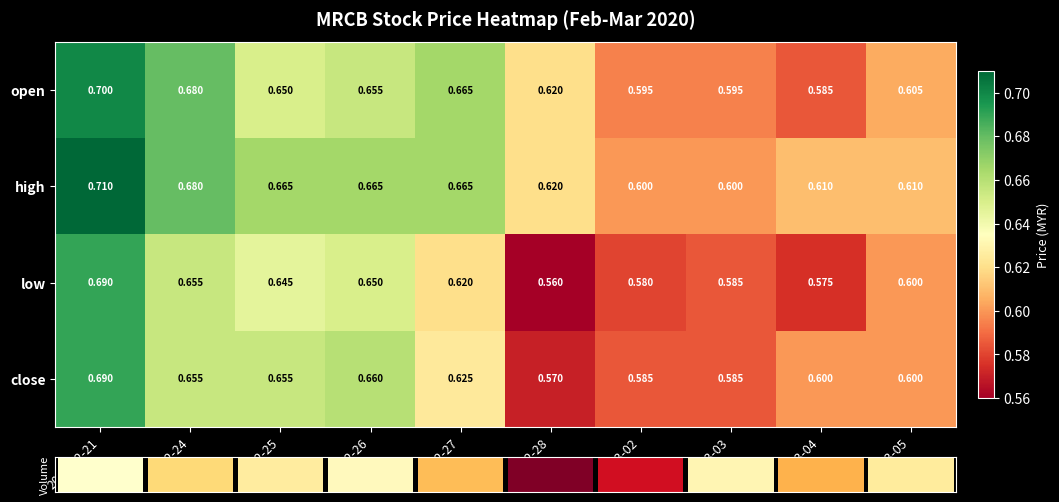

Where is low nearest to the value 0?

2020-02-28